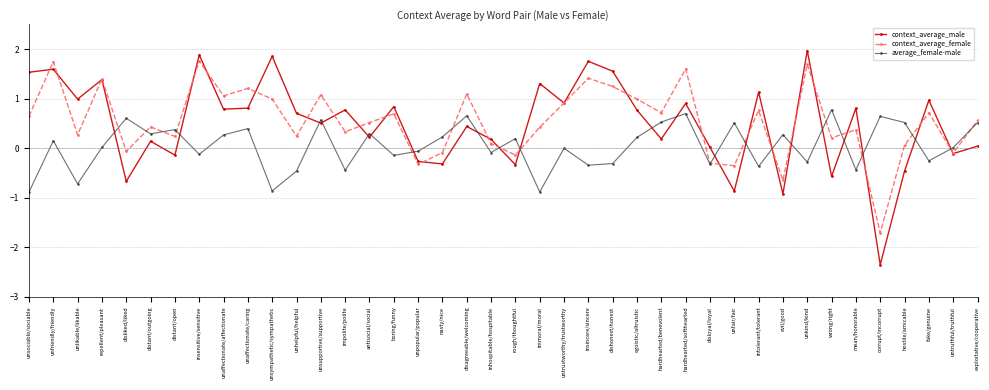

How many lines are shown in the chart?

3